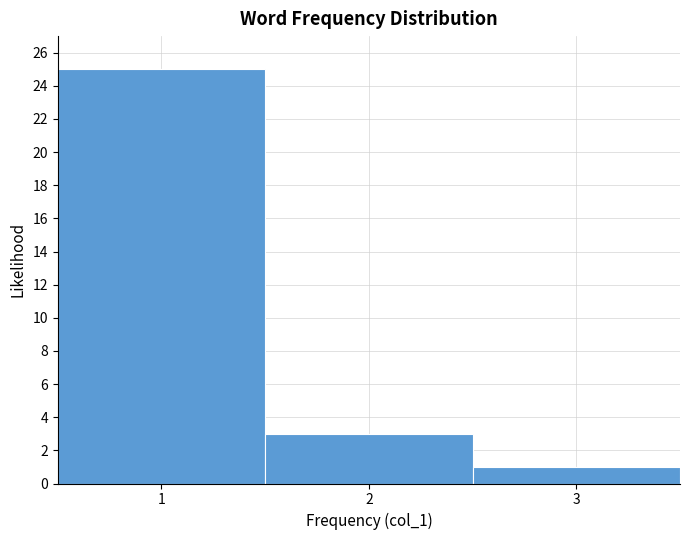

Reading left to right, list every bar in this chart as the range it spans on the x-axis followed by its height. The values are not printed on the chart, so give them approximately, as read against the axis.

0.5 to 1.5: 25
1.5 to 2.5: 3
2.5 to 3.5: 1